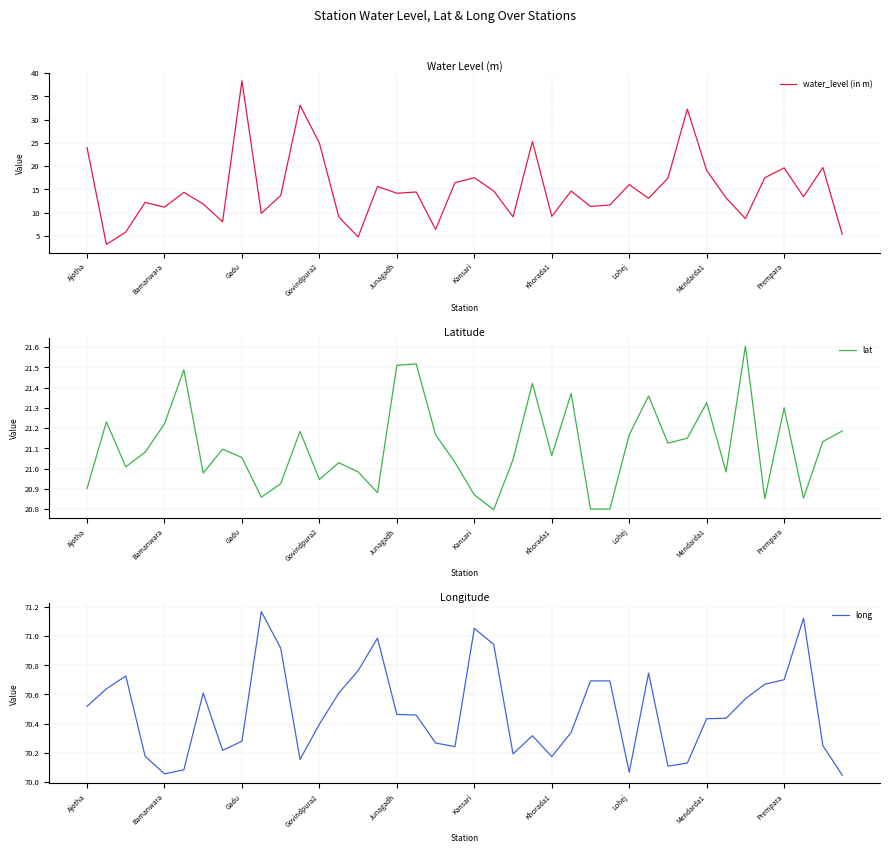

What position from the left is 37?

38